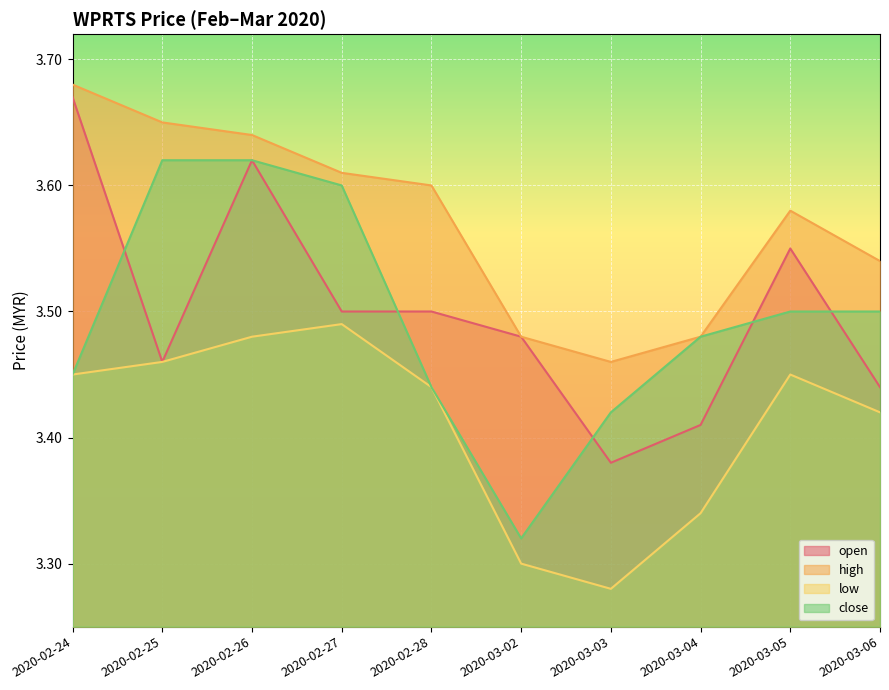

Where is high nearest to the value 3?

2020-03-03